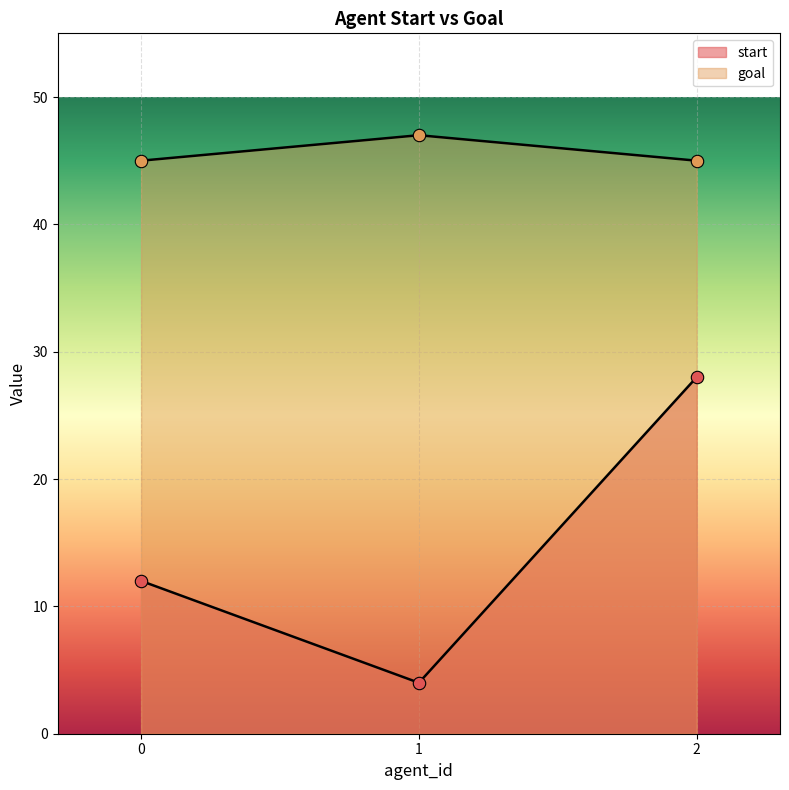

Which series has the largest total across all categories?

goal